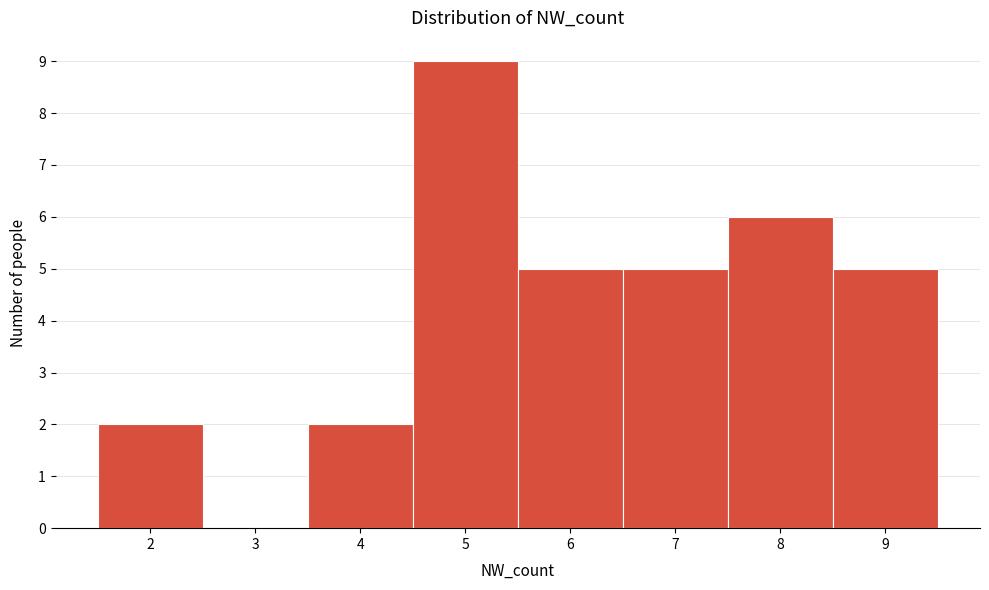

Over which range of the x-axis is the bar tallest?

4.5 to 5.5